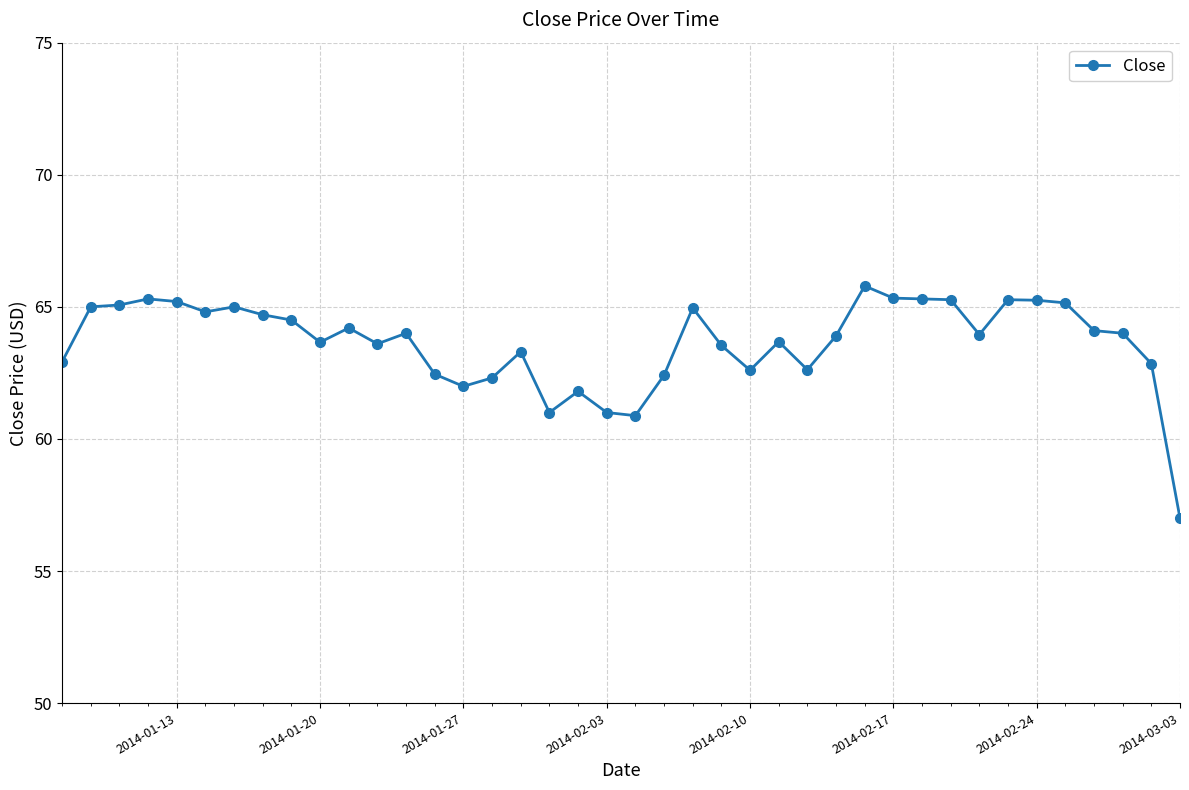

What is the difference between the second highest and minimum values?

8.3